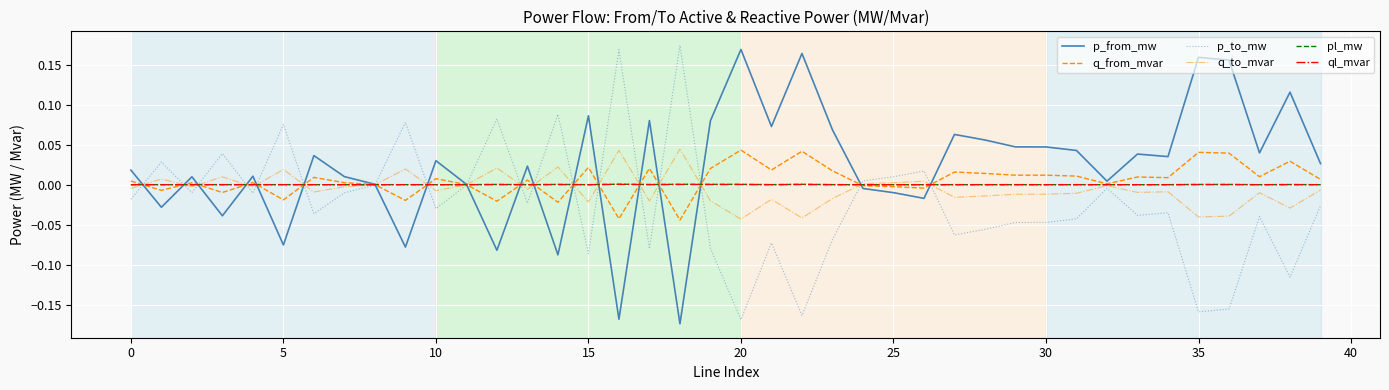

Count the number of categories in the chart.

40